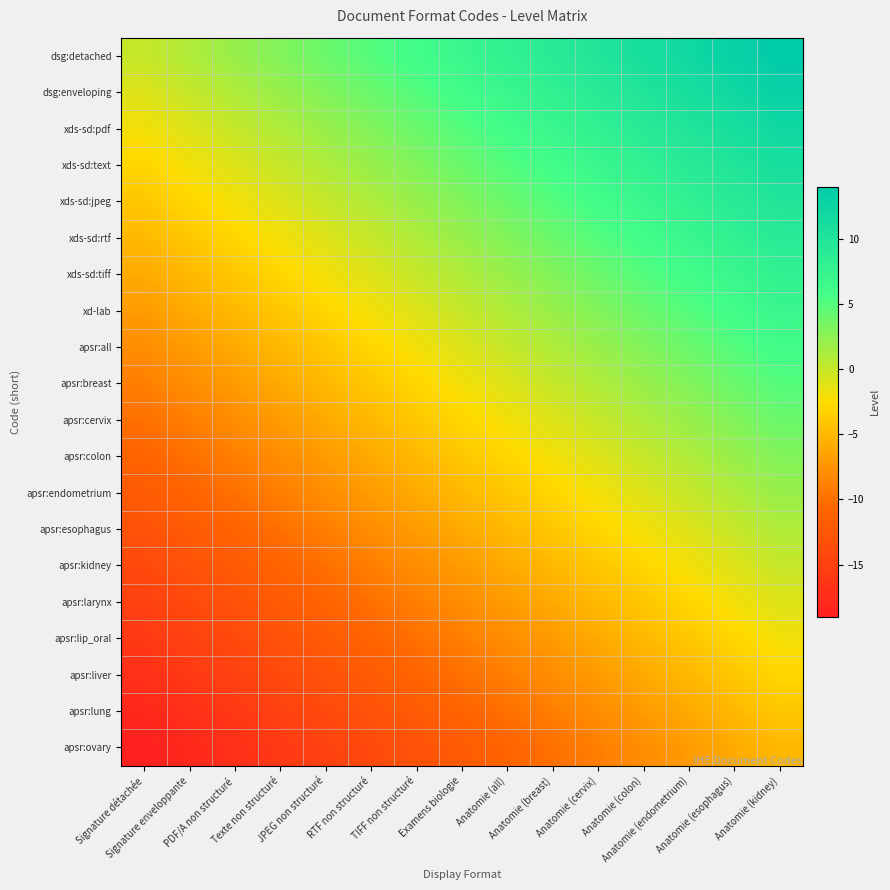

Reading left to right, list all the values displayed in this chart.

dsg:detached: Signature détachée=0	Signature enveloppante=1	PDF/A non structuré=2	Texte non structuré=3	JPEG non structuré=4	RTF non structuré=5	TIFF non structuré=6	Examens biologie=7	Anatomie (all)=8	Anatomie (breast)=9	Anatomie (cervix)=10	Anatomie (colon)=11	Anatomie (endometrium)=12	Anatomie (esophagus)=13	Anatomie (kidney)=14
dsg:enveloping: Signature détachée=-1	Signature enveloppante=0	PDF/A non structuré=1	Texte non structuré=2	JPEG non structuré=3	RTF non structuré=4	TIFF non structuré=5	Examens biologie=6	Anatomie (all)=7	Anatomie (breast)=8	Anatomie (cervix)=9	Anatomie (colon)=10	Anatomie (endometrium)=11	Anatomie (esophagus)=12	Anatomie (kidney)=13
xds-sd:pdf: Signature détachée=-2	Signature enveloppante=-1	PDF/A non structuré=0	Texte non structuré=1	JPEG non structuré=2	RTF non structuré=3	TIFF non structuré=4	Examens biologie=5	Anatomie (all)=6	Anatomie (breast)=7	Anatomie (cervix)=8	Anatomie (colon)=9	Anatomie (endometrium)=10	Anatomie (esophagus)=11	Anatomie (kidney)=12
xds-sd:text: Signature détachée=-3	Signature enveloppante=-2	PDF/A non structuré=-1	Texte non structuré=0	JPEG non structuré=1	RTF non structuré=2	TIFF non structuré=3	Examens biologie=4	Anatomie (all)=5	Anatomie (breast)=6	Anatomie (cervix)=7	Anatomie (colon)=8	Anatomie (endometrium)=9	Anatomie (esophagus)=10	Anatomie (kidney)=11
xds-sd:jpeg: Signature détachée=-4	Signature enveloppante=-3	PDF/A non structuré=-2	Texte non structuré=-1	JPEG non structuré=0	RTF non structuré=1	TIFF non structuré=2	Examens biologie=3	Anatomie (all)=4	Anatomie (breast)=5	Anatomie (cervix)=6	Anatomie (colon)=7	Anatomie (endometrium)=8	Anatomie (esophagus)=9	Anatomie (kidney)=10
xds-sd:rtf: Signature détachée=-5	Signature enveloppante=-4	PDF/A non structuré=-3	Texte non structuré=-2	JPEG non structuré=-1	RTF non structuré=0	TIFF non structuré=1	Examens biologie=2	Anatomie (all)=3	Anatomie (breast)=4	Anatomie (cervix)=5	Anatomie (colon)=6	Anatomie (endometrium)=7	Anatomie (esophagus)=8	Anatomie (kidney)=9
xds-sd:tiff: Signature détachée=-6	Signature enveloppante=-5	PDF/A non structuré=-4	Texte non structuré=-3	JPEG non structuré=-2	RTF non structuré=-1	TIFF non structuré=0	Examens biologie=1	Anatomie (all)=2	Anatomie (breast)=3	Anatomie (cervix)=4	Anatomie (colon)=5	Anatomie (endometrium)=6	Anatomie (esophagus)=7	Anatomie (kidney)=8
xd-lab: Signature détachée=-7	Signature enveloppante=-6	PDF/A non structuré=-5	Texte non structuré=-4	JPEG non structuré=-3	RTF non structuré=-2	TIFF non structuré=-1	Examens biologie=0	Anatomie (all)=1	Anatomie (breast)=2	Anatomie (cervix)=3	Anatomie (colon)=4	Anatomie (endometrium)=5	Anatomie (esophagus)=6	Anatomie (kidney)=7
apsr:all: Signature détachée=-8	Signature enveloppante=-7	PDF/A non structuré=-6	Texte non structuré=-5	JPEG non structuré=-4	RTF non structuré=-3	TIFF non structuré=-2	Examens biologie=-1	Anatomie (all)=0	Anatomie (breast)=1	Anatomie (cervix)=2	Anatomie (colon)=3	Anatomie (endometrium)=4	Anatomie (esophagus)=5	Anatomie (kidney)=6
apsr:breast: Signature détachée=-9	Signature enveloppante=-8	PDF/A non structuré=-7	Texte non structuré=-6	JPEG non structuré=-5	RTF non structuré=-4	TIFF non structuré=-3	Examens biologie=-2	Anatomie (all)=-1	Anatomie (breast)=0	Anatomie (cervix)=1	Anatomie (colon)=2	Anatomie (endometrium)=3	Anatomie (esophagus)=4	Anatomie (kidney)=5
apsr:cervix: Signature détachée=-10	Signature enveloppante=-9	PDF/A non structuré=-8	Texte non structuré=-7	JPEG non structuré=-6	RTF non structuré=-5	TIFF non structuré=-4	Examens biologie=-3	Anatomie (all)=-2	Anatomie (breast)=-1	Anatomie (cervix)=0	Anatomie (colon)=1	Anatomie (endometrium)=2	Anatomie (esophagus)=3	Anatomie (kidney)=4
apsr:colon: Signature détachée=-11	Signature enveloppante=-10	PDF/A non structuré=-9	Texte non structuré=-8	JPEG non structuré=-7	RTF non structuré=-6	TIFF non structuré=-5	Examens biologie=-4	Anatomie (all)=-3	Anatomie (breast)=-2	Anatomie (cervix)=-1	Anatomie (colon)=0	Anatomie (endometrium)=1	Anatomie (esophagus)=2	Anatomie (kidney)=3
apsr:endometrium: Signature détachée=-12	Signature enveloppante=-11	PDF/A non structuré=-10	Texte non structuré=-9	JPEG non structuré=-8	RTF non structuré=-7	TIFF non structuré=-6	Examens biologie=-5	Anatomie (all)=-4	Anatomie (breast)=-3	Anatomie (cervix)=-2	Anatomie (colon)=-1	Anatomie (endometrium)=0	Anatomie (esophagus)=1	Anatomie (kidney)=2
apsr:esophagus: Signature détachée=-13	Signature enveloppante=-12	PDF/A non structuré=-11	Texte non structuré=-10	JPEG non structuré=-9	RTF non structuré=-8	TIFF non structuré=-7	Examens biologie=-6	Anatomie (all)=-5	Anatomie (breast)=-4	Anatomie (cervix)=-3	Anatomie (colon)=-2	Anatomie (endometrium)=-1	Anatomie (esophagus)=0	Anatomie (kidney)=1
apsr:kidney: Signature détachée=-14	Signature enveloppante=-13	PDF/A non structuré=-12	Texte non structuré=-11	JPEG non structuré=-10	RTF non structuré=-9	TIFF non structuré=-8	Examens biologie=-7	Anatomie (all)=-6	Anatomie (breast)=-5	Anatomie (cervix)=-4	Anatomie (colon)=-3	Anatomie (endometrium)=-2	Anatomie (esophagus)=-1	Anatomie (kidney)=0
apsr:larynx: Signature détachée=-15	Signature enveloppante=-14	PDF/A non structuré=-13	Texte non structuré=-12	JPEG non structuré=-11	RTF non structuré=-10	TIFF non structuré=-9	Examens biologie=-8	Anatomie (all)=-7	Anatomie (breast)=-6	Anatomie (cervix)=-5	Anatomie (colon)=-4	Anatomie (endometrium)=-3	Anatomie (esophagus)=-2	Anatomie (kidney)=-1
apsr:lip_oral: Signature détachée=-16	Signature enveloppante=-15	PDF/A non structuré=-14	Texte non structuré=-13	JPEG non structuré=-12	RTF non structuré=-11	TIFF non structuré=-10	Examens biologie=-9	Anatomie (all)=-8	Anatomie (breast)=-7	Anatomie (cervix)=-6	Anatomie (colon)=-5	Anatomie (endometrium)=-4	Anatomie (esophagus)=-3	Anatomie (kidney)=-2
apsr:liver: Signature détachée=-17	Signature enveloppante=-16	PDF/A non structuré=-15	Texte non structuré=-14	JPEG non structuré=-13	RTF non structuré=-12	TIFF non structuré=-11	Examens biologie=-10	Anatomie (all)=-9	Anatomie (breast)=-8	Anatomie (cervix)=-7	Anatomie (colon)=-6	Anatomie (endometrium)=-5	Anatomie (esophagus)=-4	Anatomie (kidney)=-3
apsr:lung: Signature détachée=-18	Signature enveloppante=-17	PDF/A non structuré=-16	Texte non structuré=-15	JPEG non structuré=-14	RTF non structuré=-13	TIFF non structuré=-12	Examens biologie=-11	Anatomie (all)=-10	Anatomie (breast)=-9	Anatomie (cervix)=-8	Anatomie (colon)=-7	Anatomie (endometrium)=-6	Anatomie (esophagus)=-5	Anatomie (kidney)=-4
apsr:ovary: Signature détachée=-19	Signature enveloppante=-18	PDF/A non structuré=-17	Texte non structuré=-16	JPEG non structuré=-15	RTF non structuré=-14	TIFF non structuré=-13	Examens biologie=-12	Anatomie (all)=-11	Anatomie (breast)=-10	Anatomie (cervix)=-9	Anatomie (colon)=-8	Anatomie (endometrium)=-7	Anatomie (esophagus)=-6	Anatomie (kidney)=-5